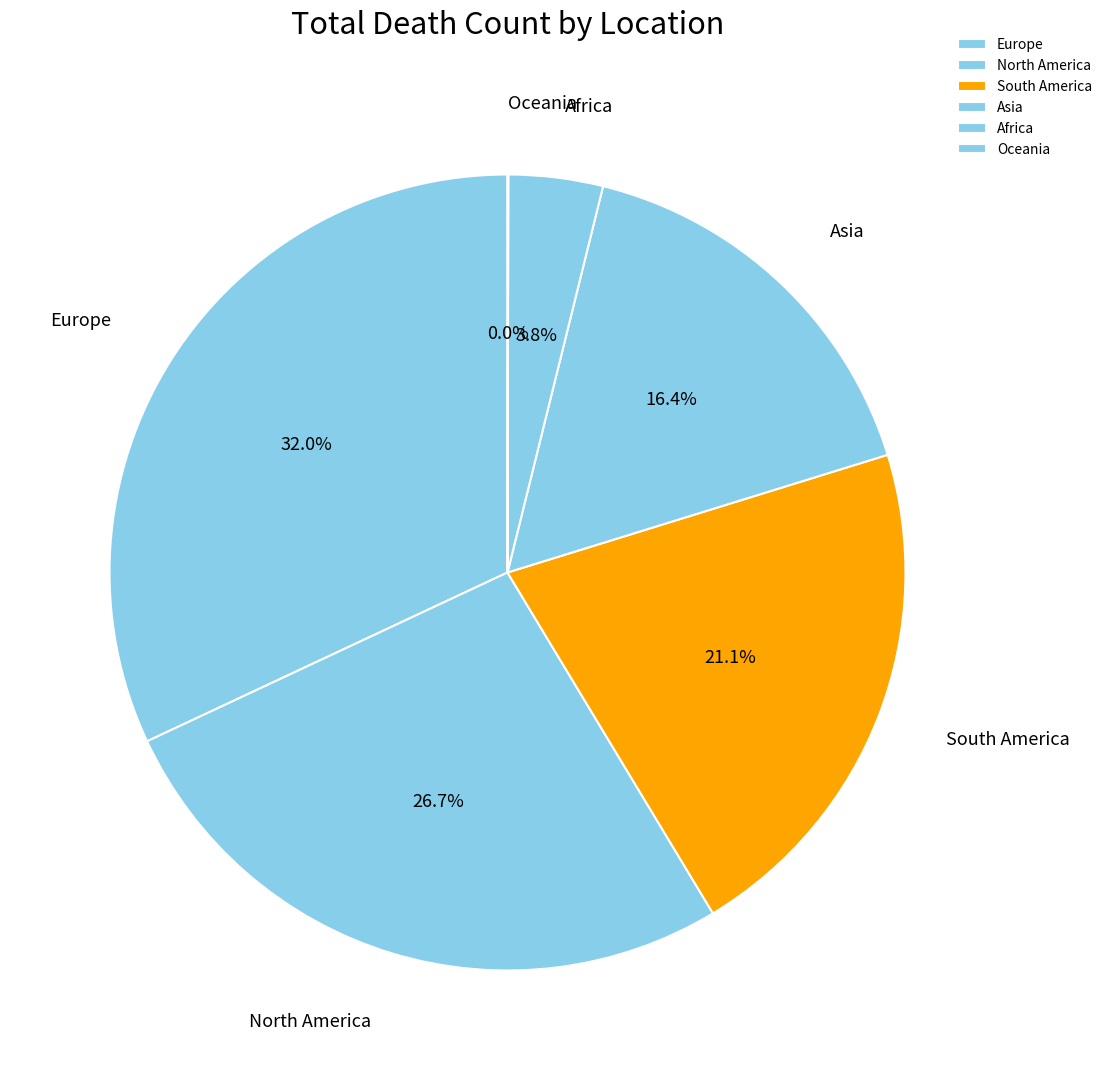

To the nearest percent, what portion does South America represent?

21%